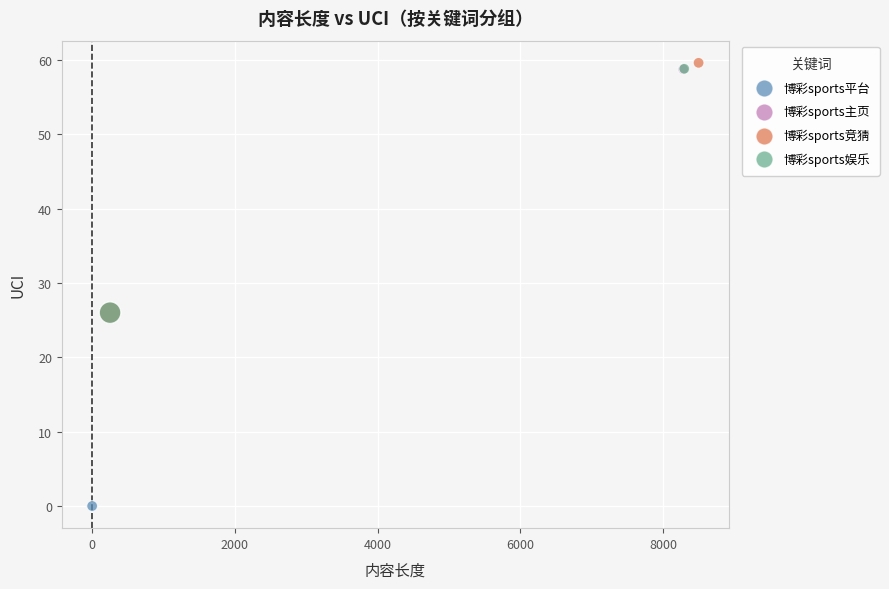

Which series contains the lowest Y value?

博彩sports平台